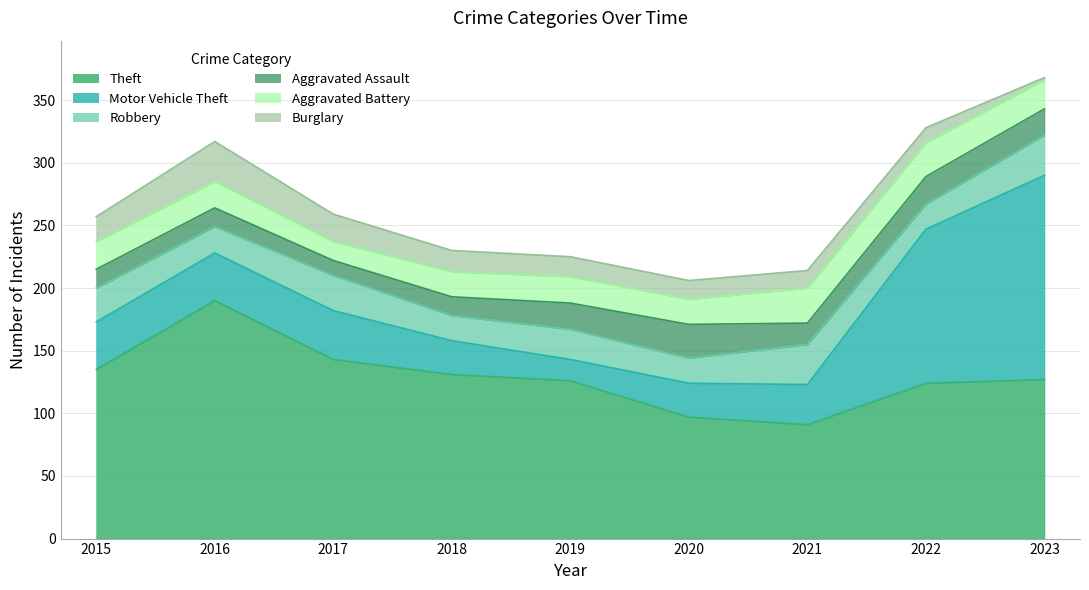

Reading right to left, list all the values displayed in this chart.

Theft: 2023=127	2022=124	2021=91	2020=97	2019=126	2018=131	2017=143	2016=190	2015=135
Motor Vehicle Theft: 2023=163	2022=123	2021=32	2020=27	2019=17	2018=27	2017=39	2016=38	2015=38
Robbery: 2023=32	2022=20	2021=32	2020=20	2019=24	2018=20	2017=28	2016=21	2015=27
Aggravated Assault: 2023=21	2022=22	2021=17	2020=27	2019=21	2018=15	2017=12	2016=15	2015=15
Aggravated Battery: 2023=23	2022=27	2021=28	2020=20	2019=21	2018=20	2017=15	2016=21	2015=22
Burglary: 2023=2	2022=12	2021=14	2020=15	2019=16	2018=17	2017=22	2016=32	2015=20